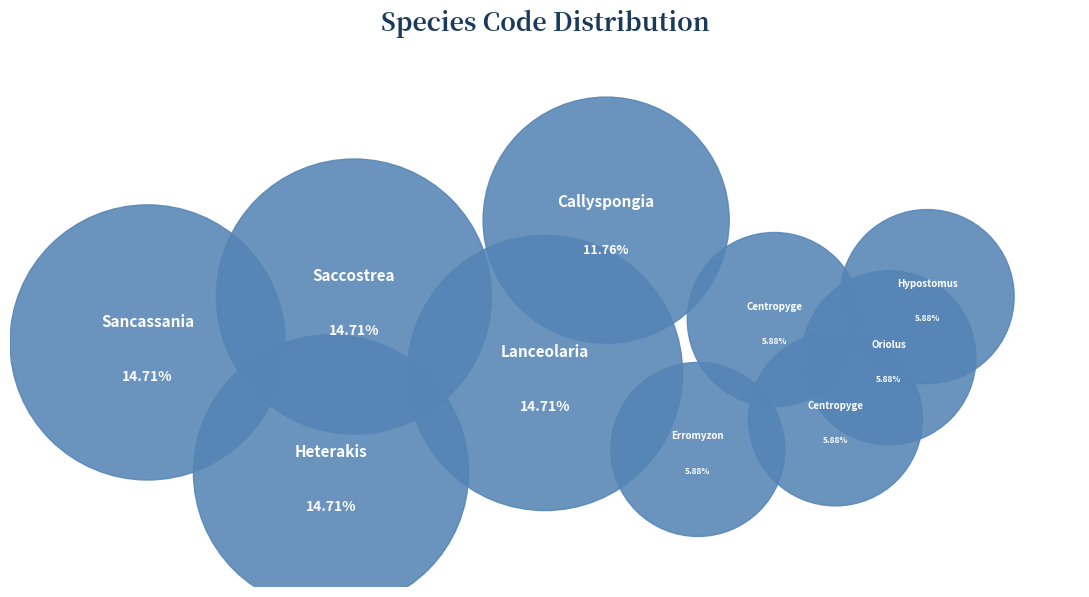

What percentage is the Centropyge eibli slice, to the nearest percent?

6%